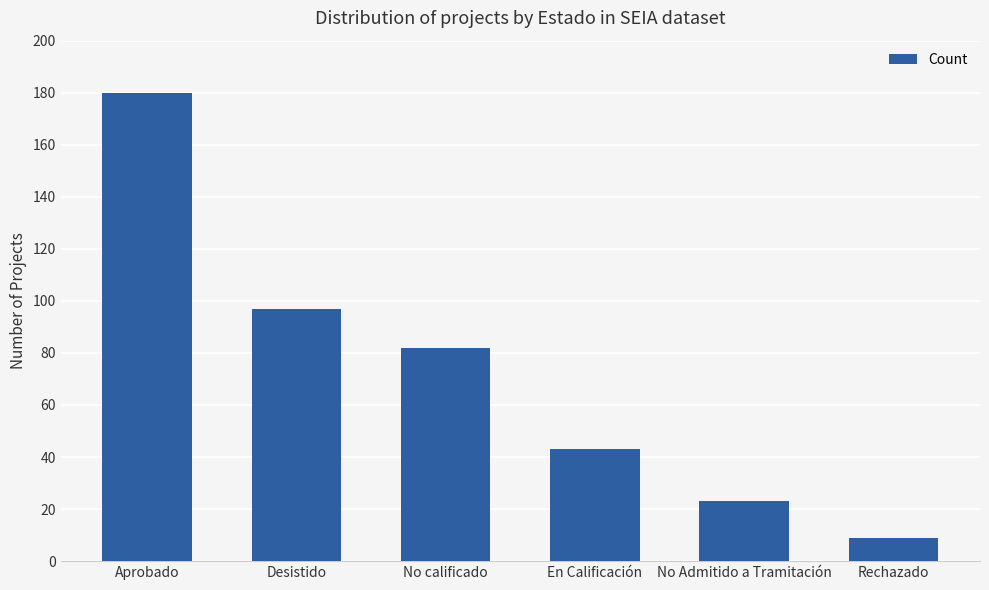

What position from the right is Desistido?

5